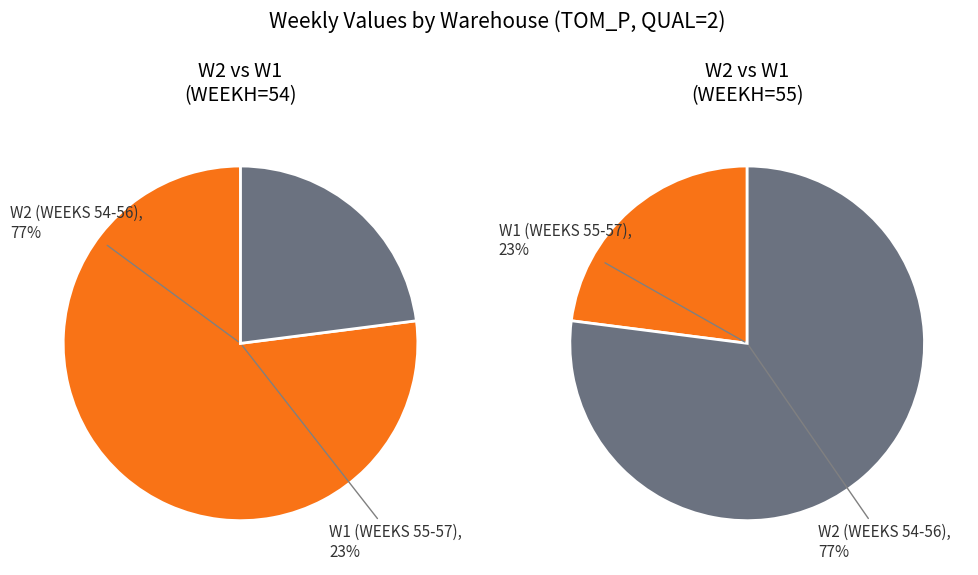

Does WEEKS 55 represent more than half of the total?

No